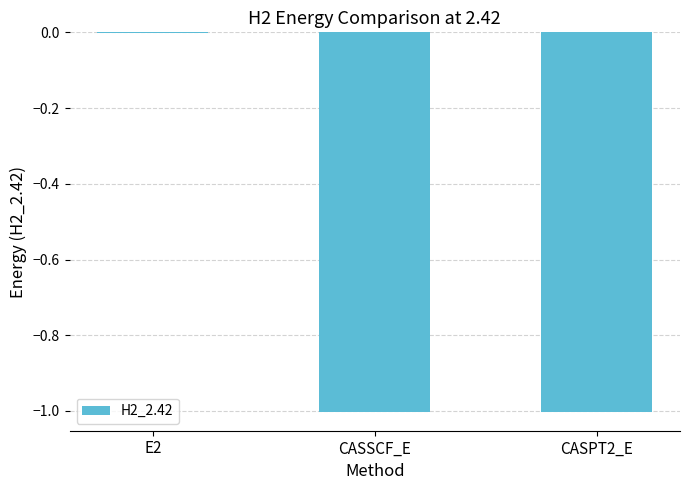

What is the average value?

-0.7